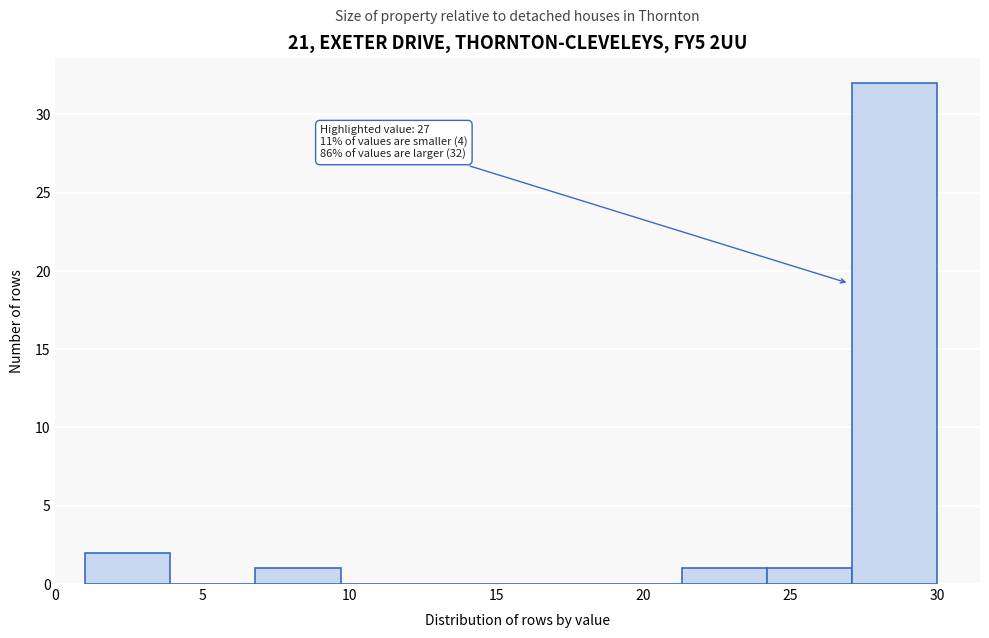

Which range on the x-axis has the tallest bar?

27.1 to 30.0